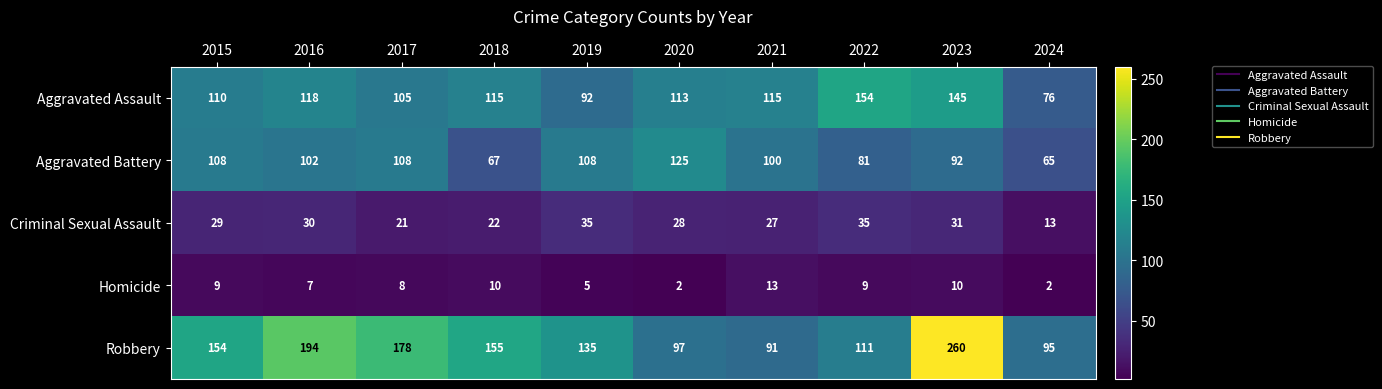

What is the maximum value shown in the chart?

260